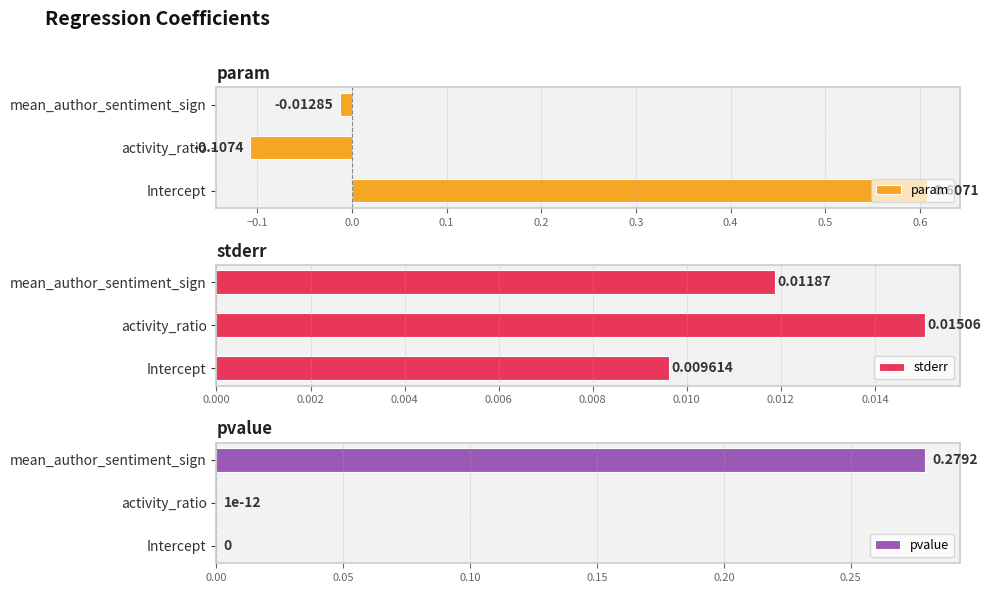

Where is stderr nearest to the value 0?

Intercept